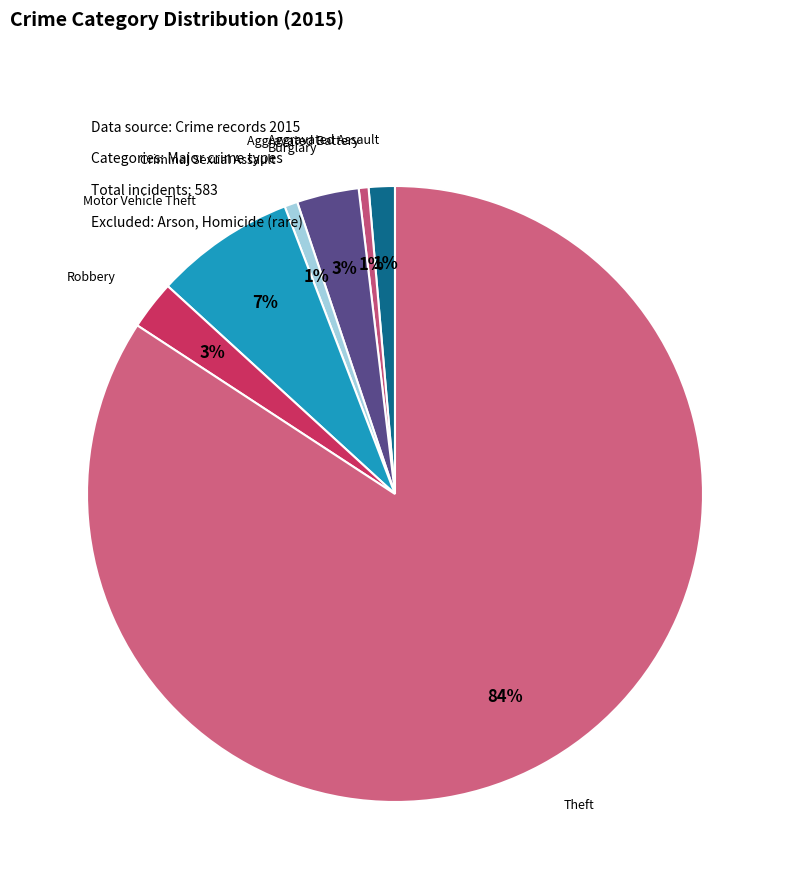

How many slices are in this pie chart?

7